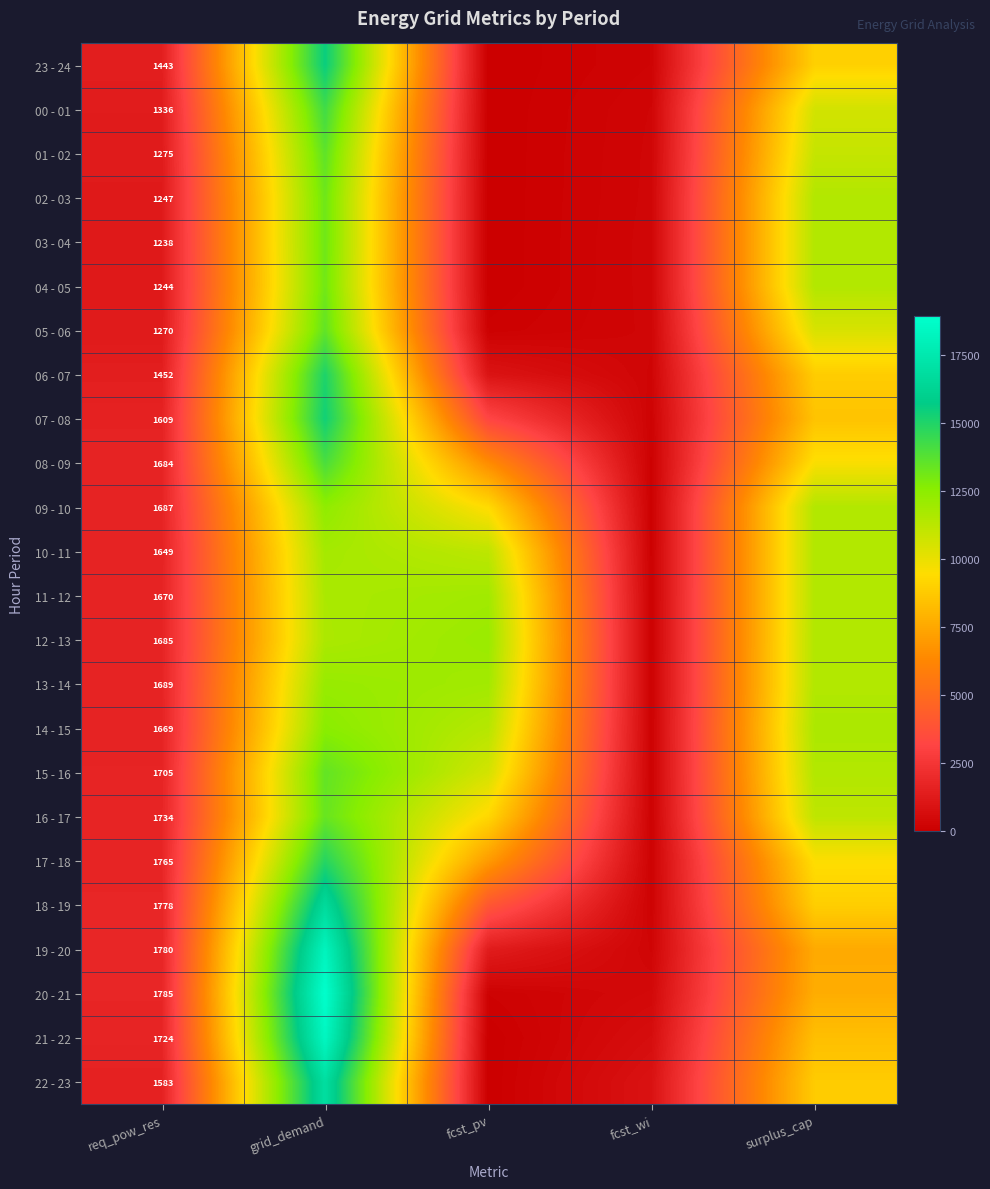

At which category is the sum across all series the highest?

grid_demand